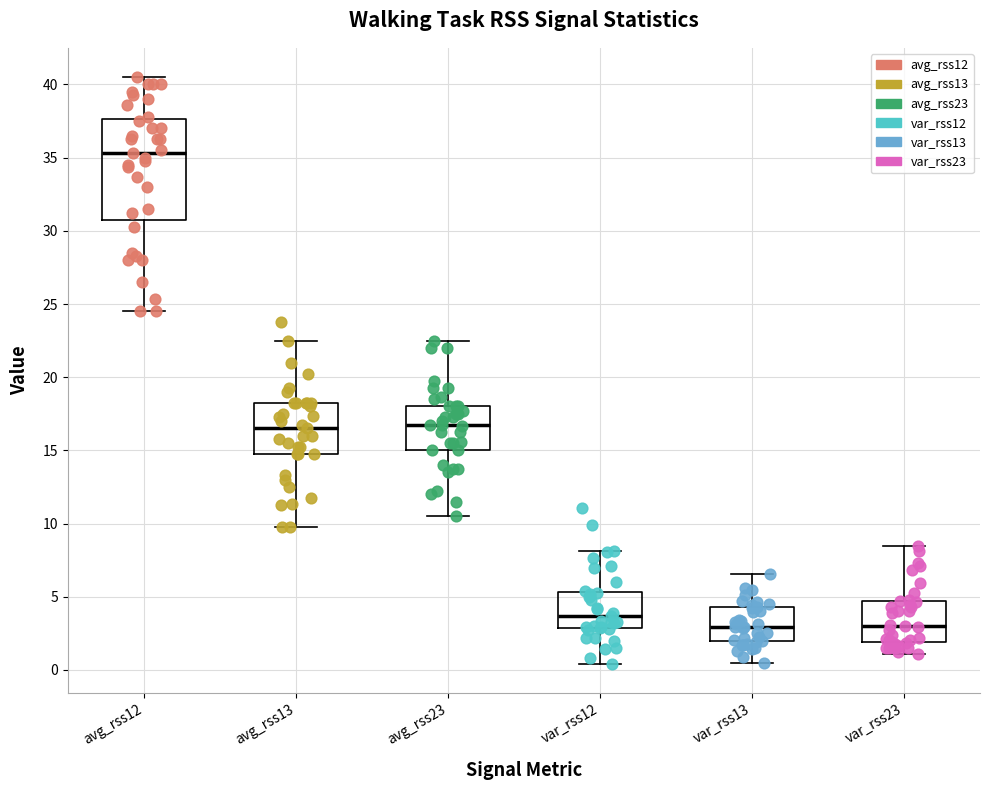

Comparing the boxes themselves (not the whiskers), which one is the tallest?

avg_rss12